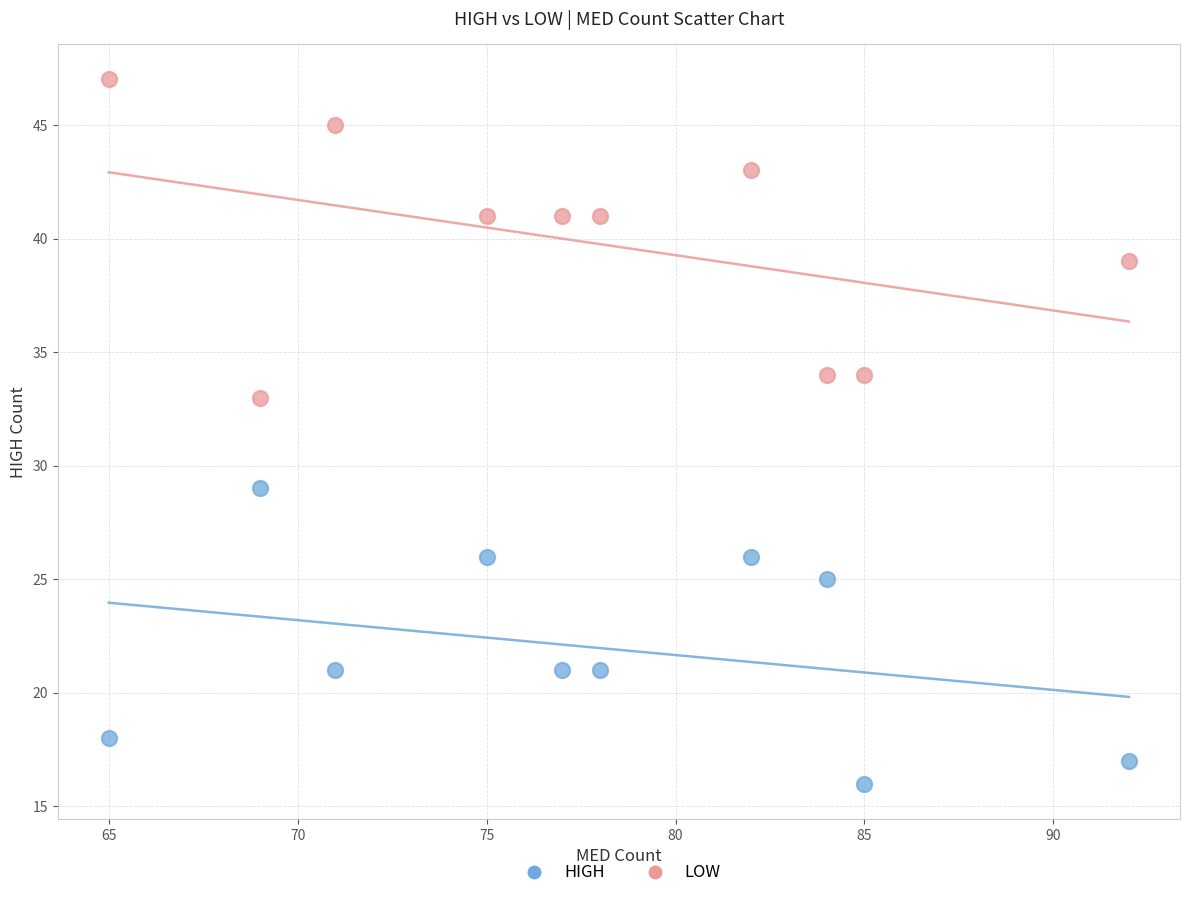

Which series has the largest Y range (max minus min)?

LOW